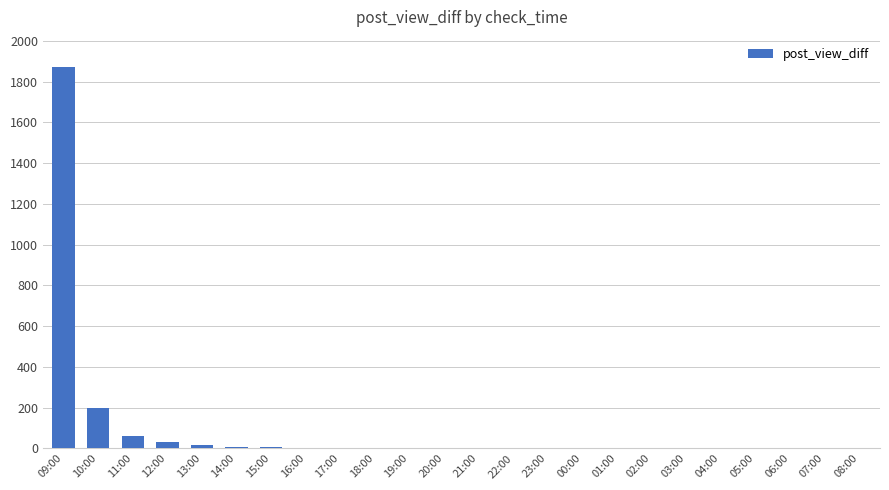

The value at 04:00 is 0. True or false?

True